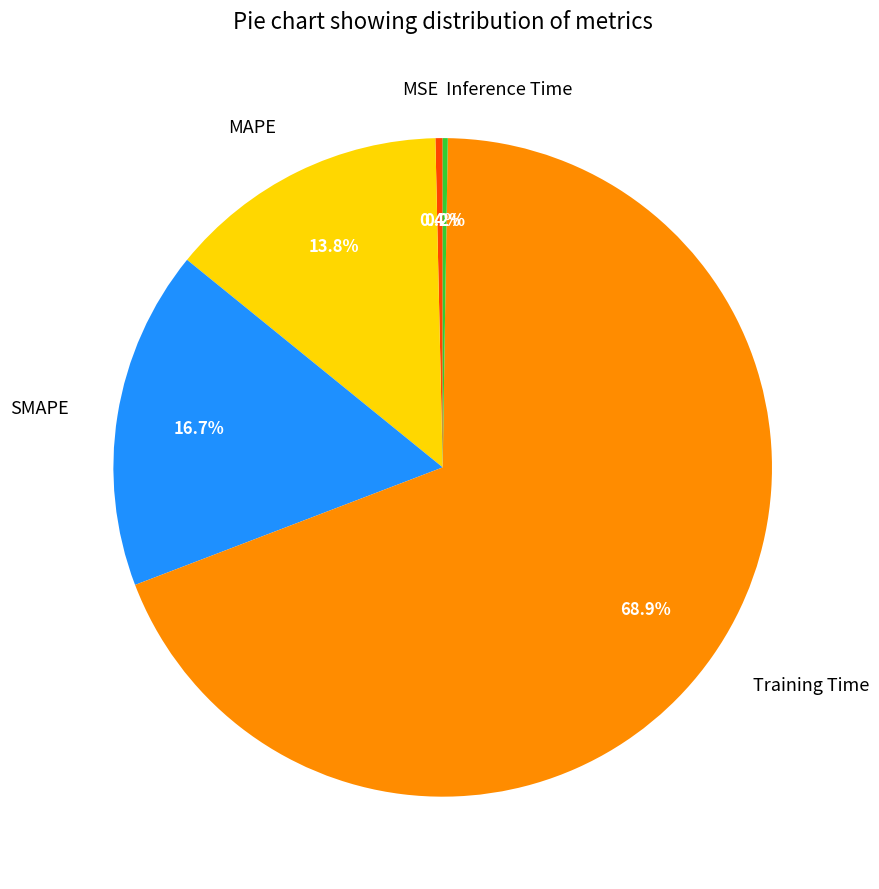

Which has a higher value, Training Time or MAPE?

Training Time